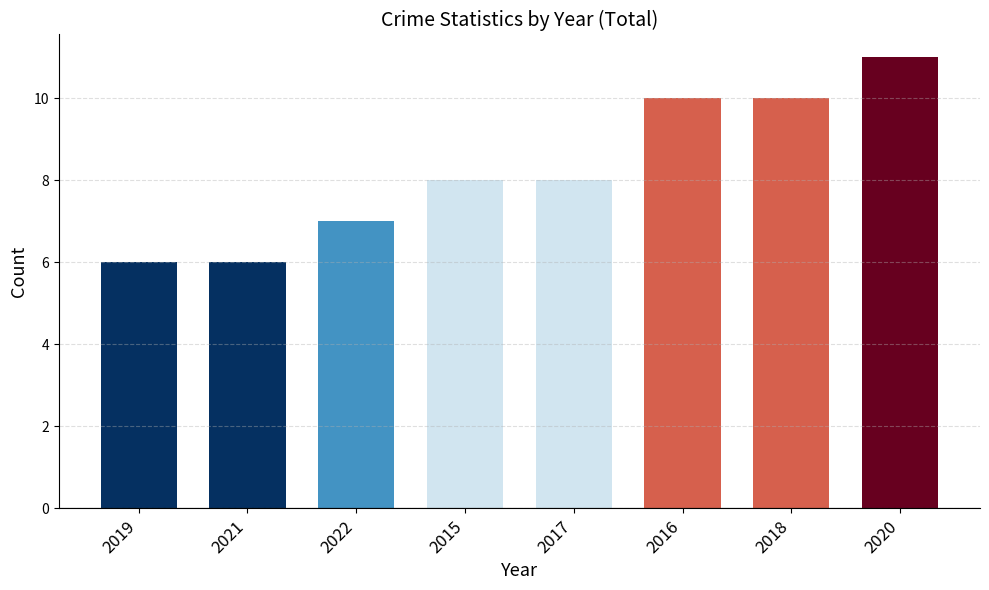

What is the average value?

8